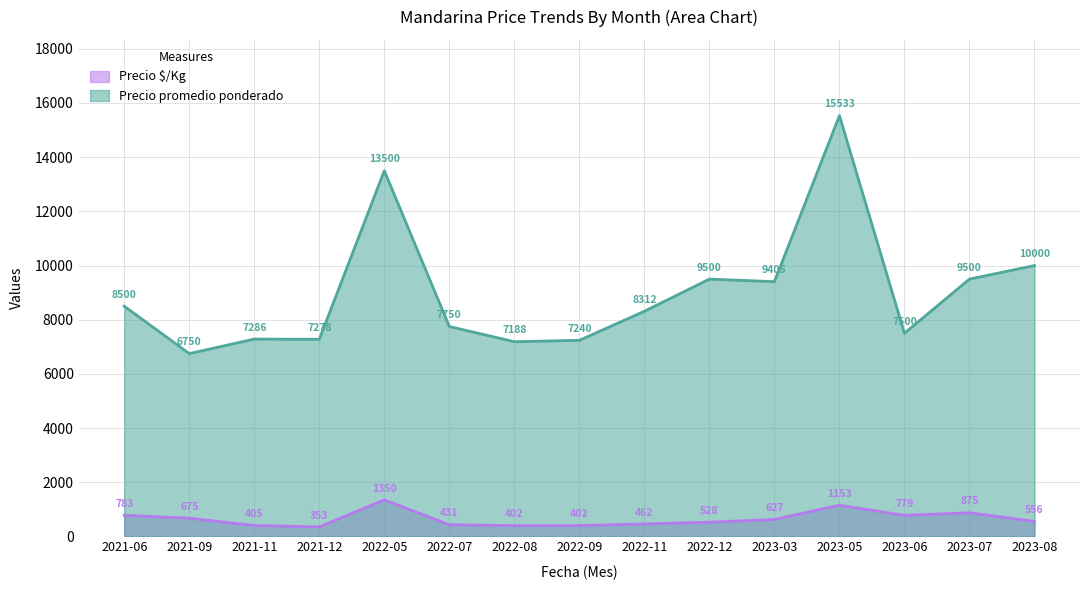

In Precio promedio ponderado, how many points are lower than both neighbors (excluding endpoints)?

5